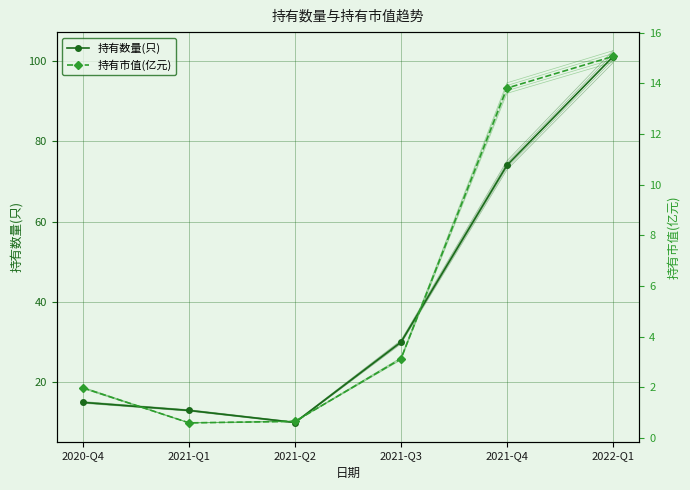

Where is 持有市值(亿元) nearest to the value 7?

2021-Q3